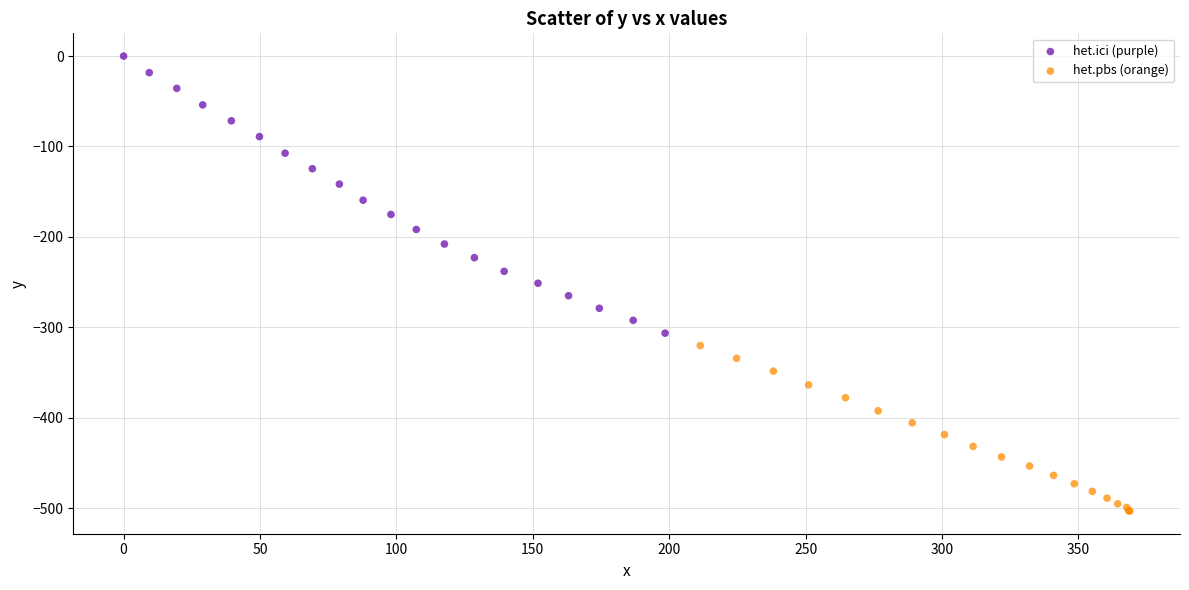

Which series contains the highest Y value?

het.ici (purple)